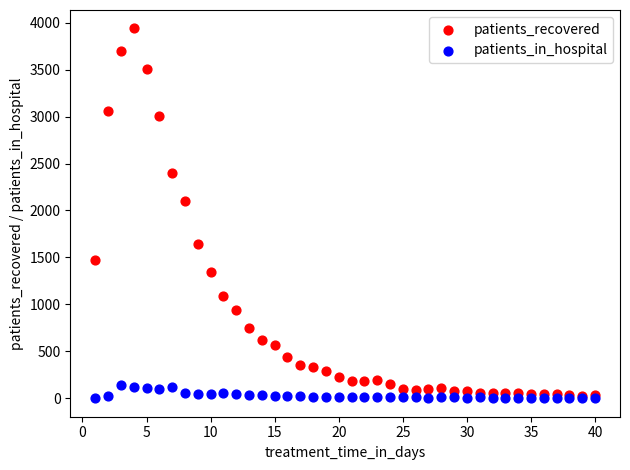

What are all the series names shown in the legend?

patients_recovered, patients_in_hospital